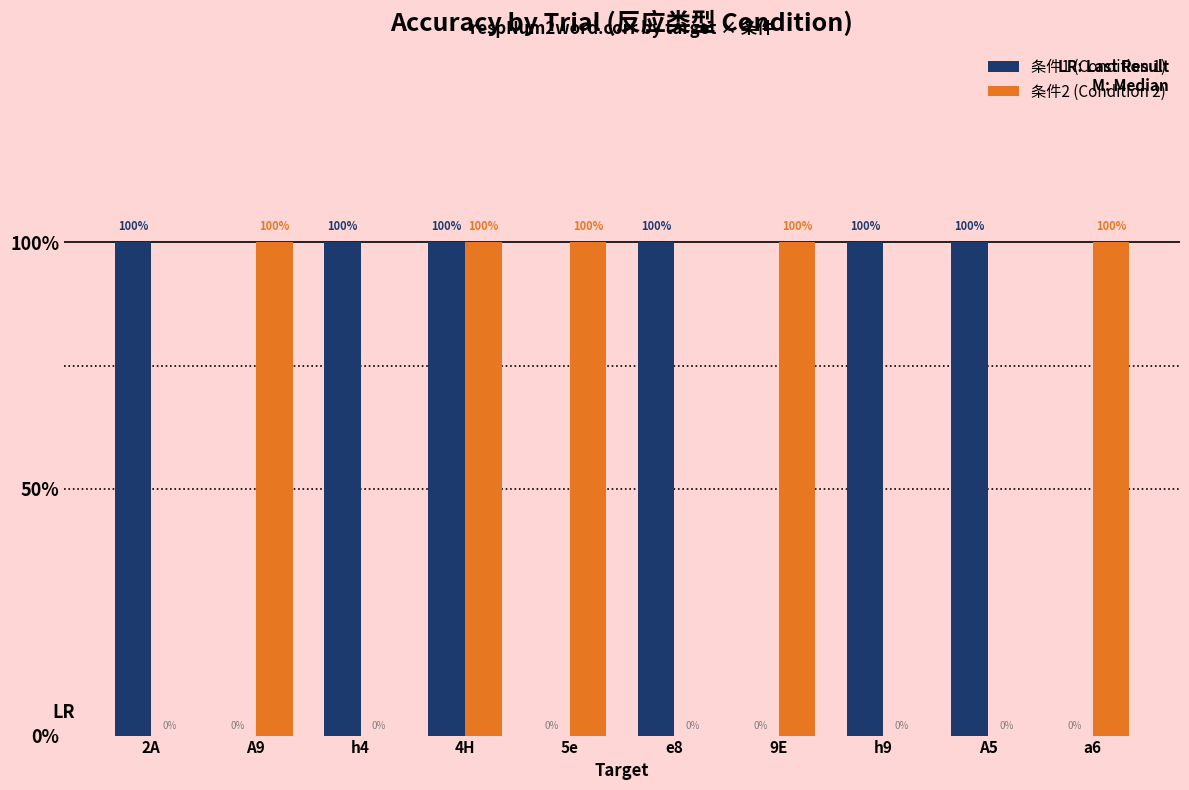

What is the total value across all series at h4?

1